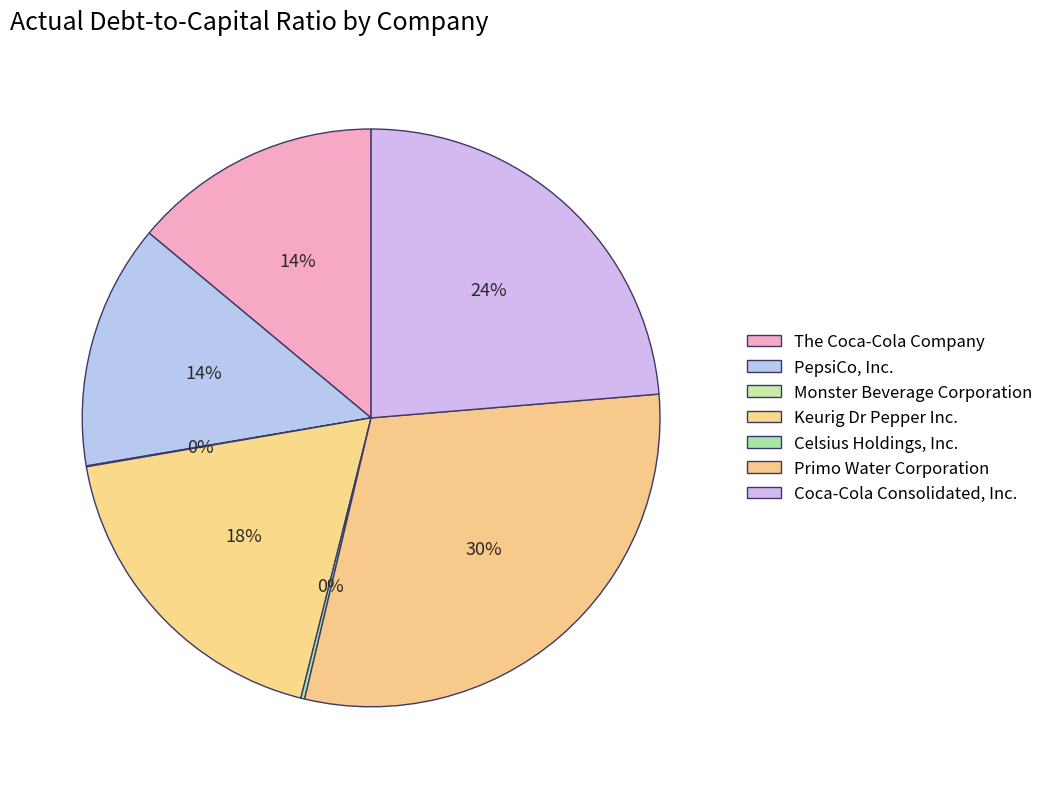

Which slice is the largest?

Primo Water Corporation